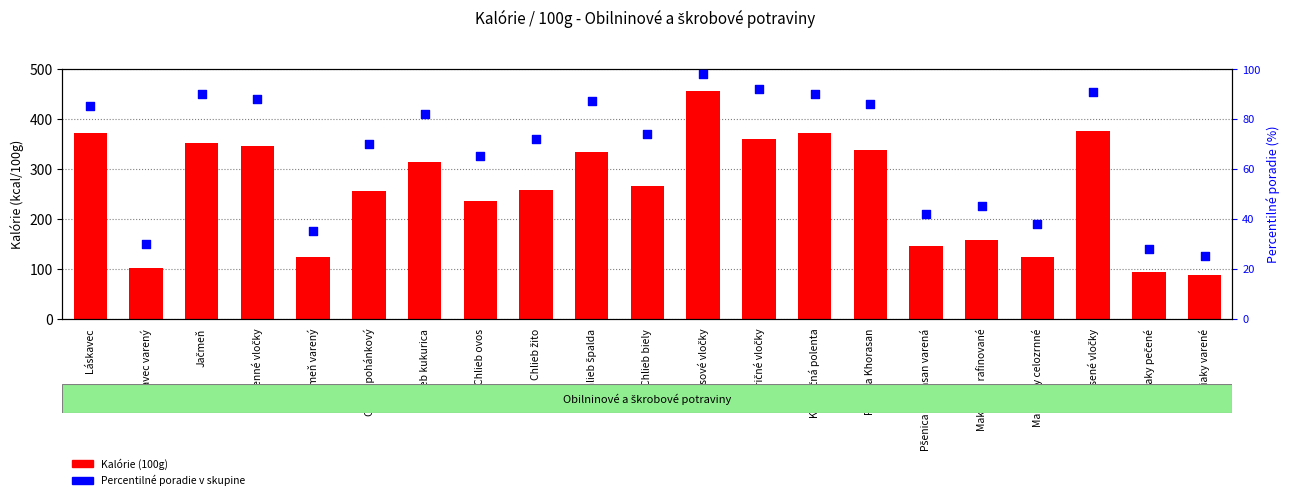

Which series has the widest spread of Y values?

Kalórie (100g)